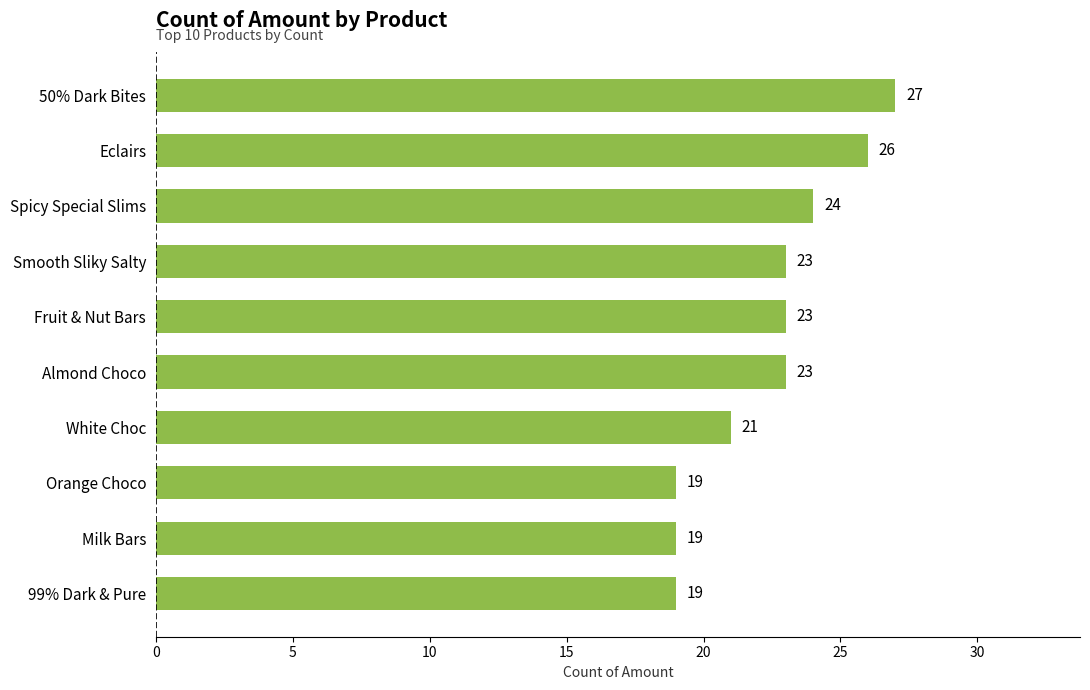

What is the average value?

22